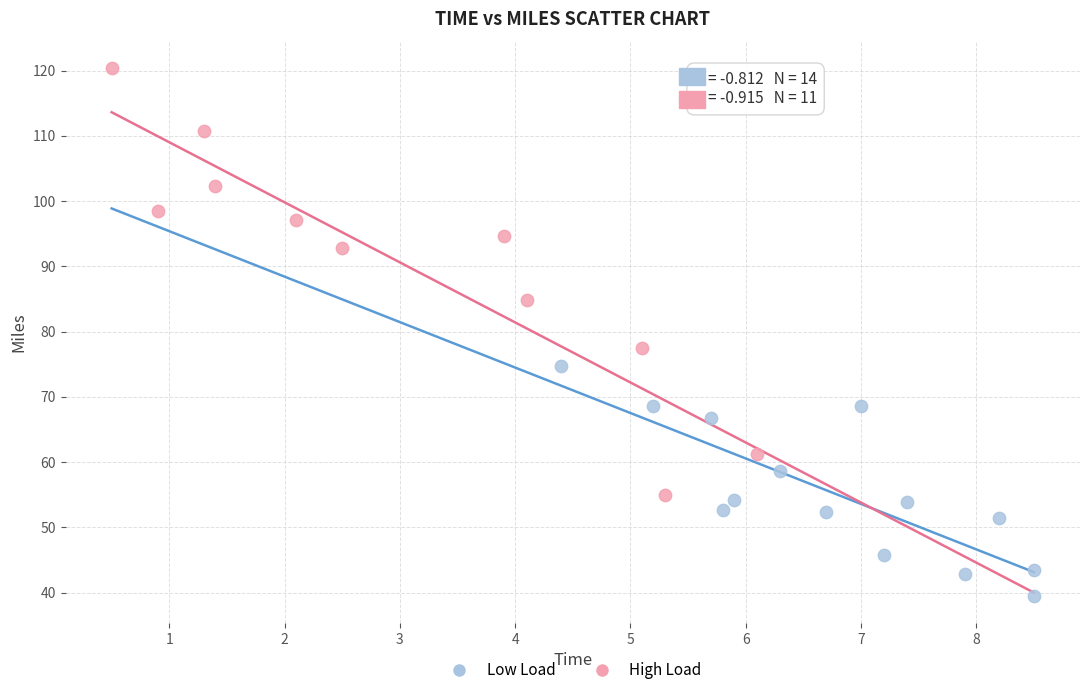

Which series has the widest spread of Y values?

High Load